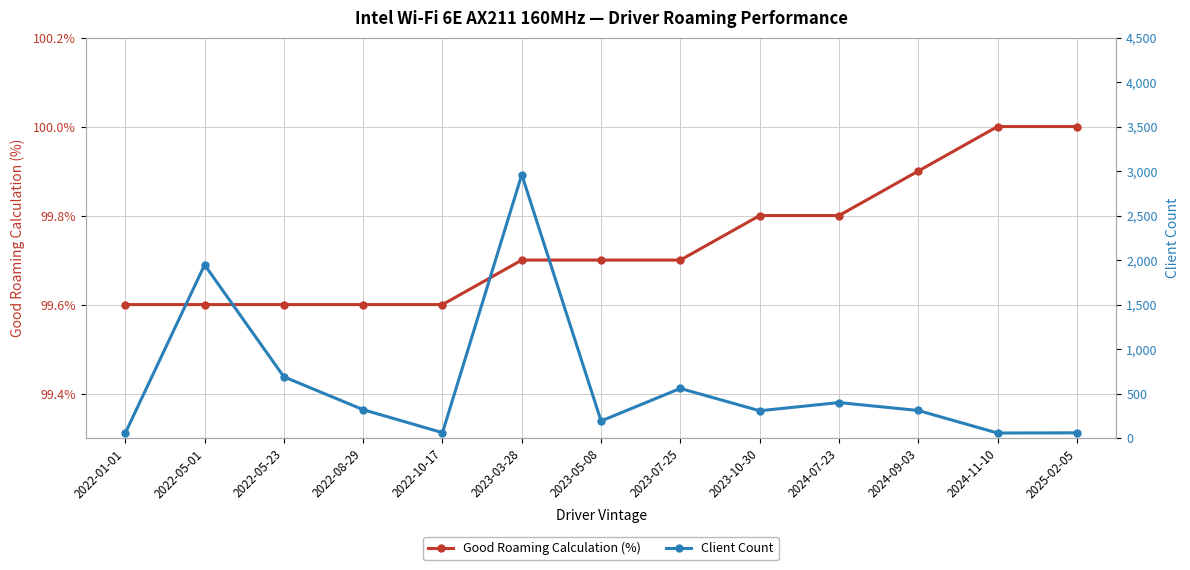

What is the maximum value for Client Count?

2960.0